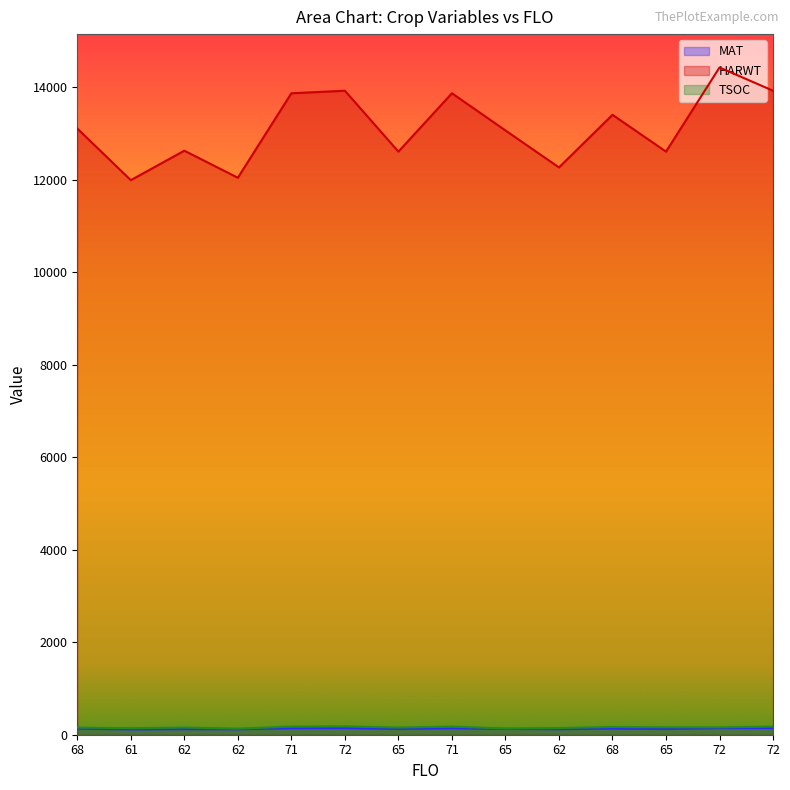

True or false: MAT and TSOC intersect in this chart.

False